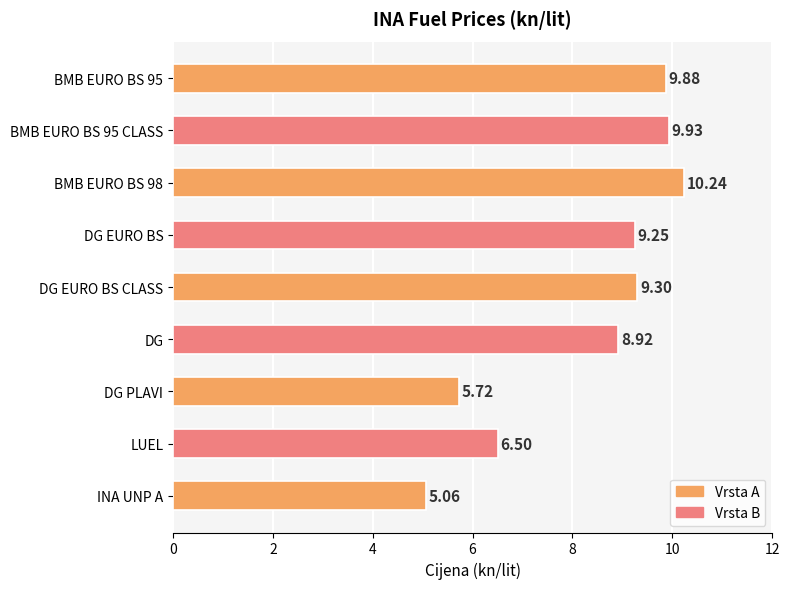

What is the label of the 2nd bar from the bottom?

LUEL